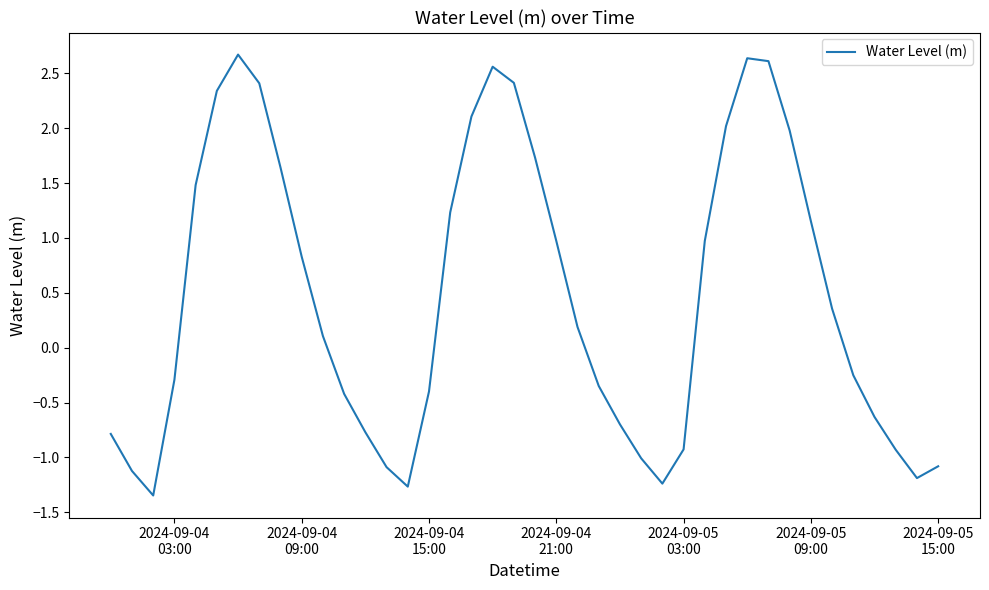

What is the greatest value displayed?

2.7